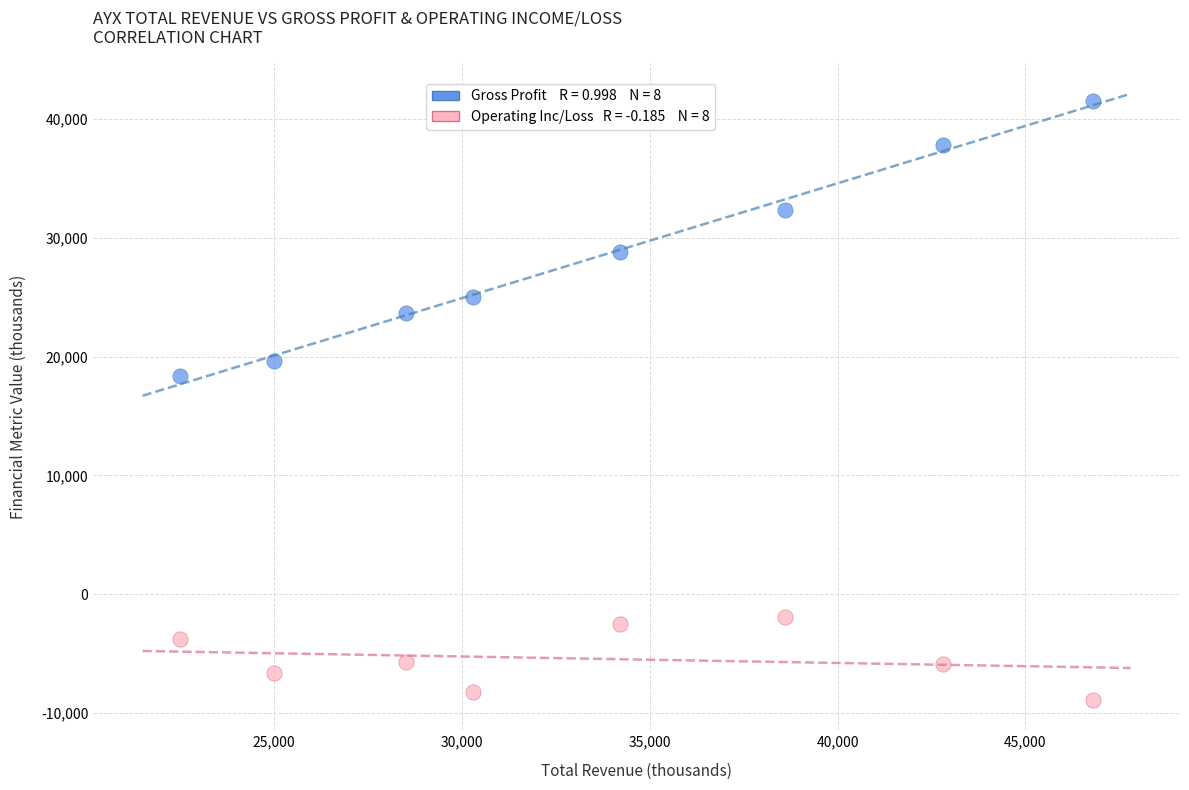

Across all series, what Y value is closest to 16300?

18400